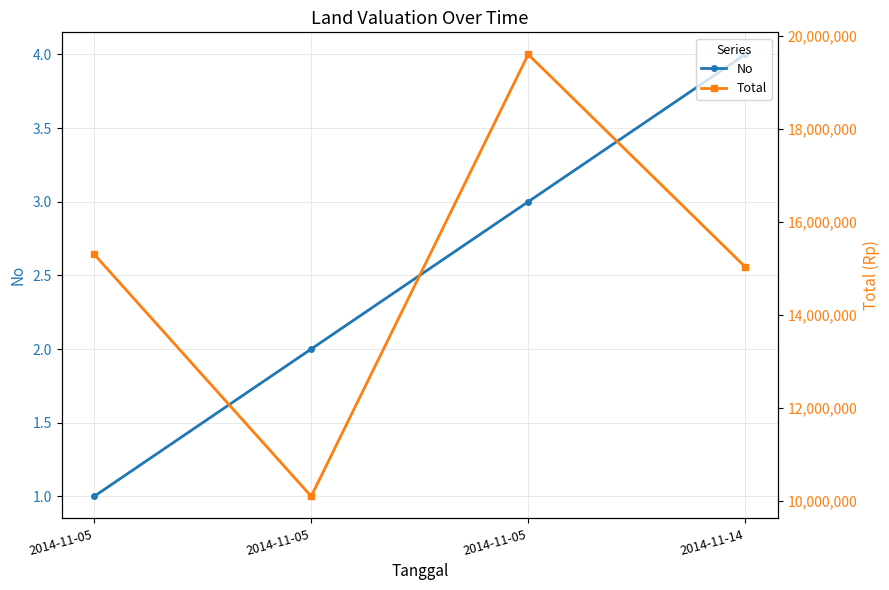

Between 2014-11-14 and 2014-11-05, which is larger?

2014-11-14